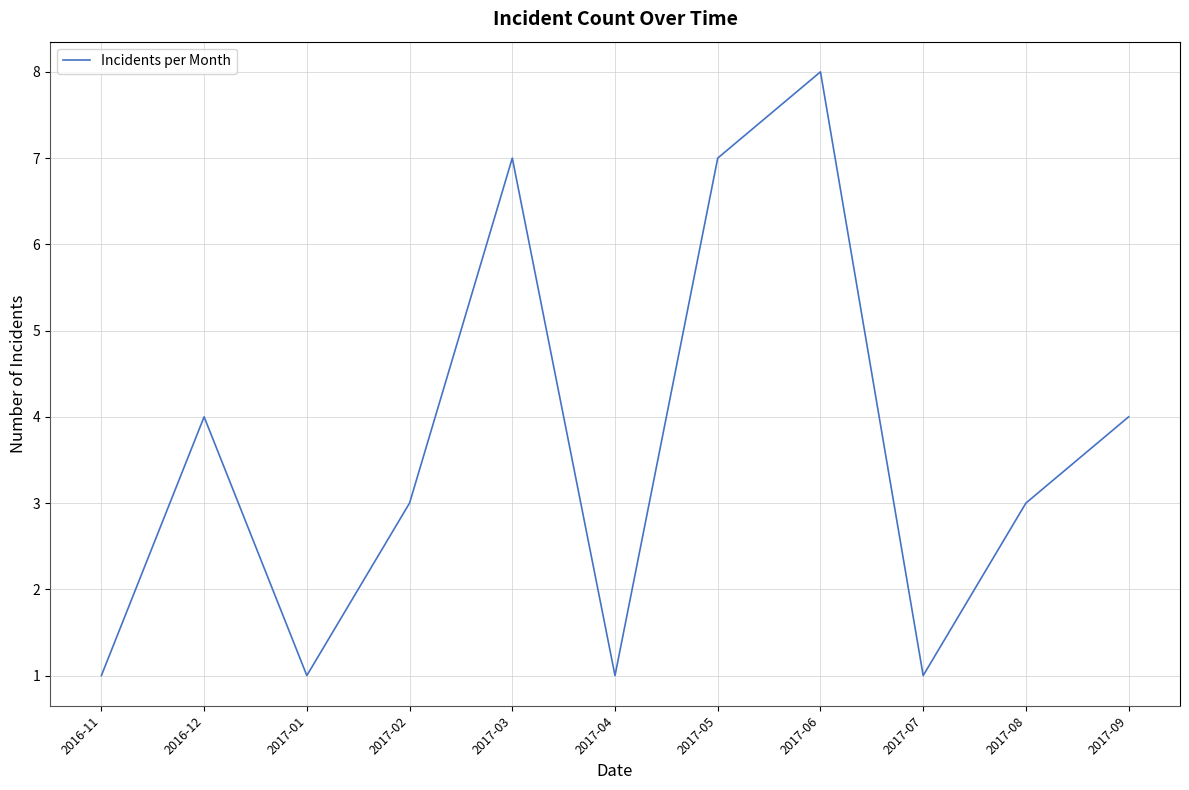

At which label does the data first exceed 3?

2016-12